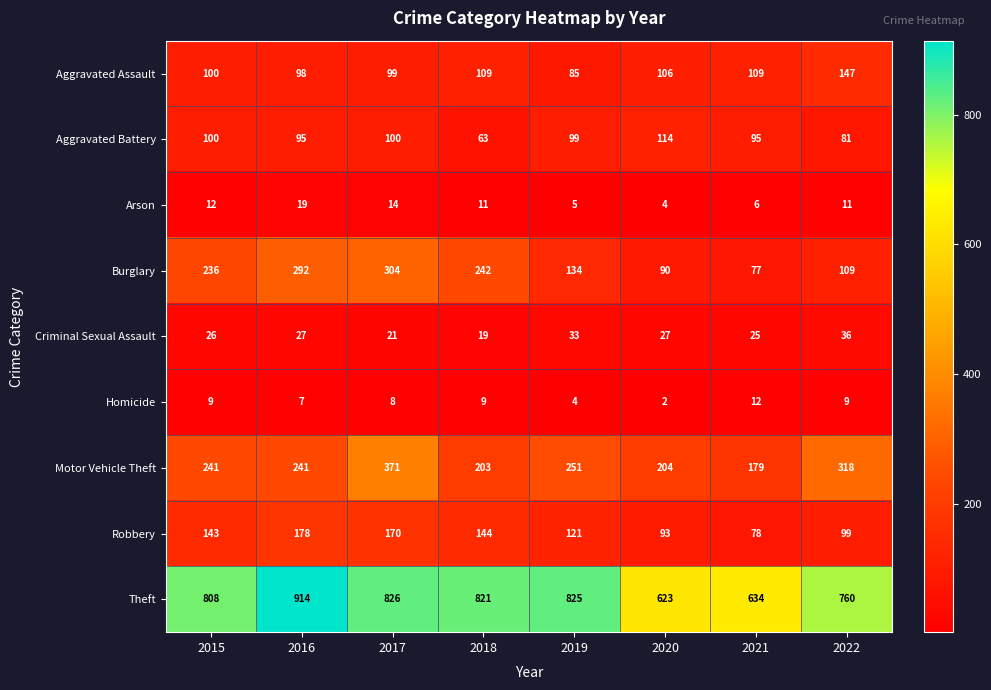

What is the maximum value shown in the chart?

914